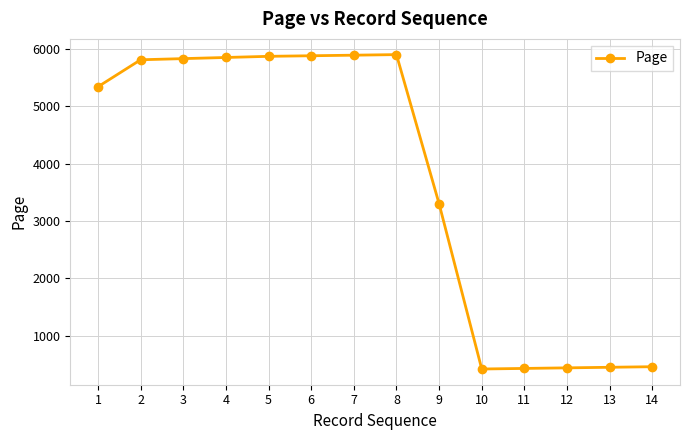

What is the value of the 12th point from the left?

440